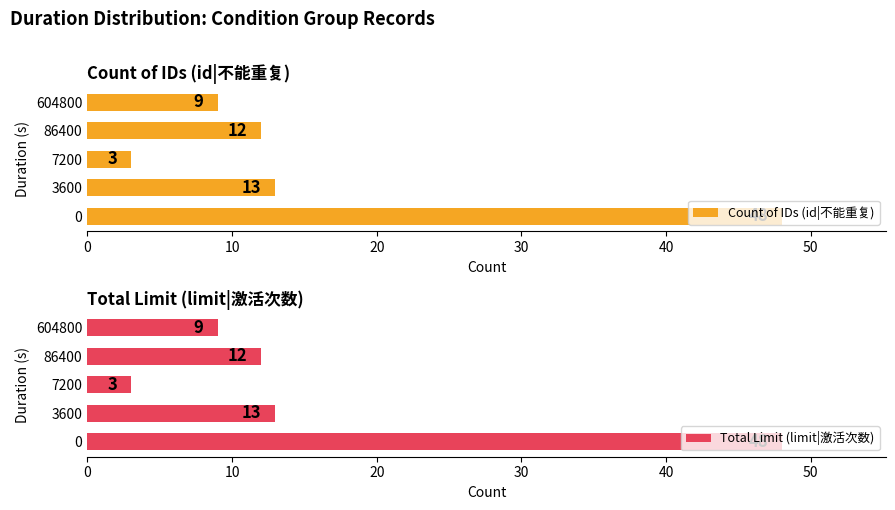

Where is Count of IDs (id|不能重复) nearest to the value 25?

3600